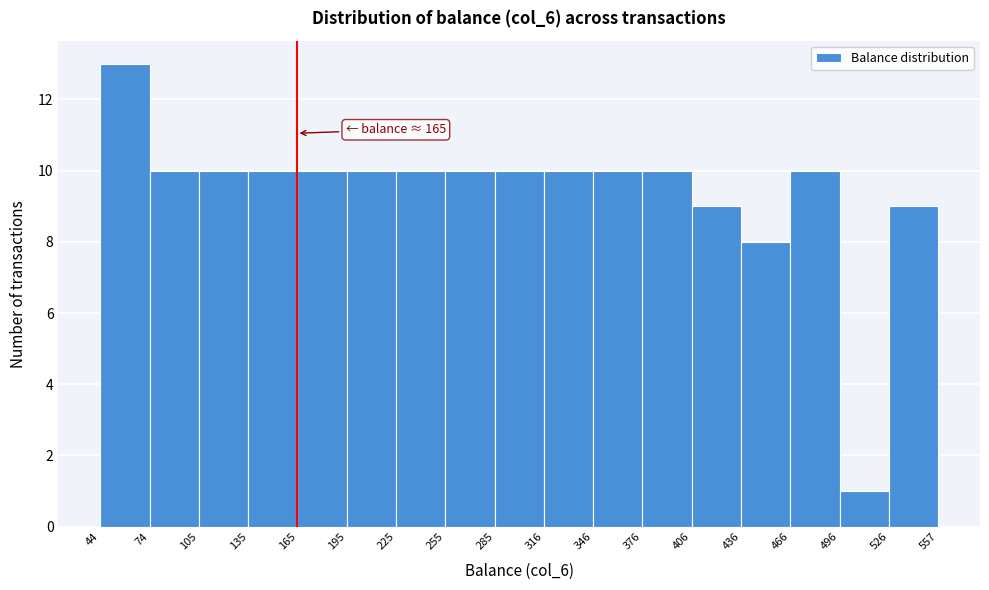

Which range on the x-axis has the tallest bar?

44 to 74